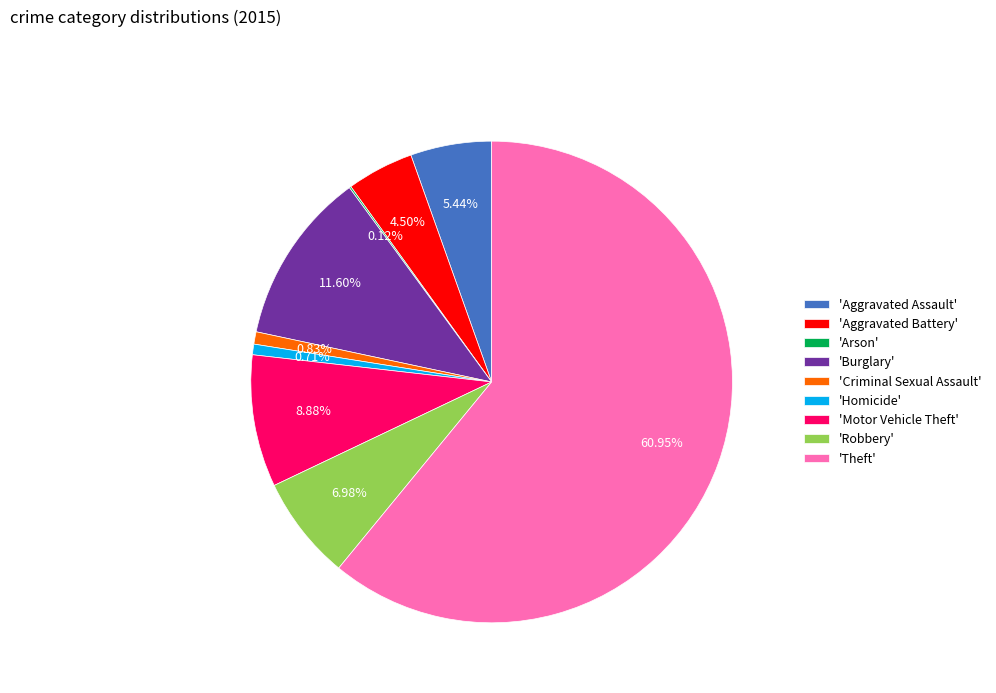

What is the largest slice in the pie chart?

'Theft'